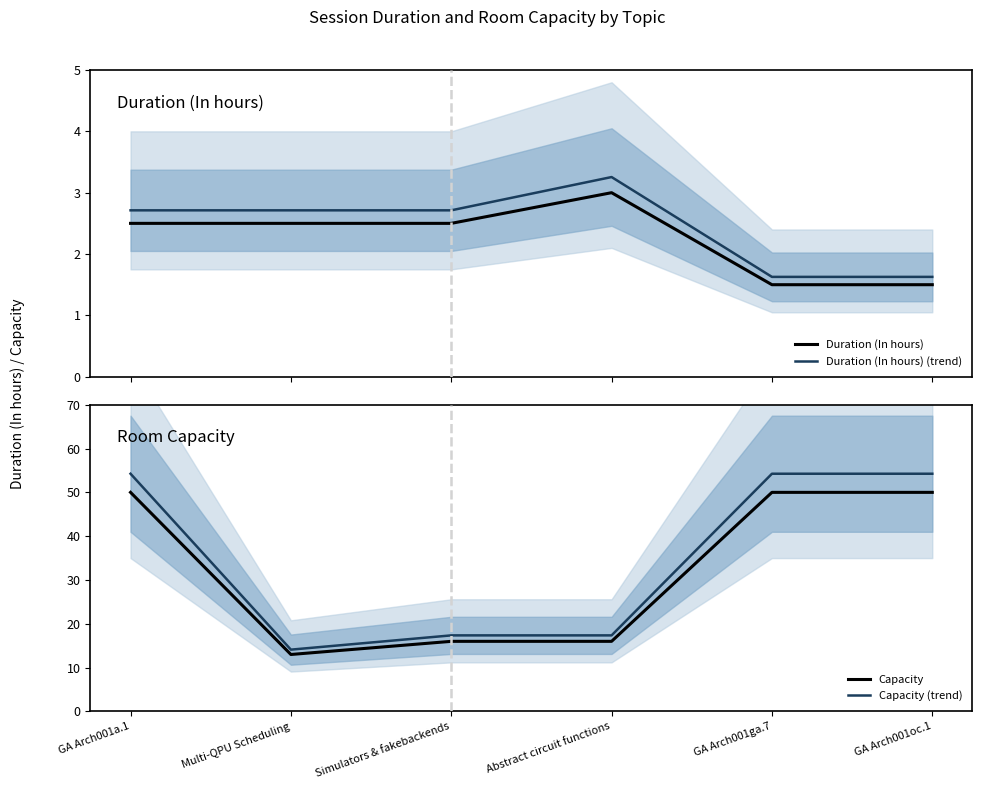

True or false: Duration (In hours) (trend) and Capacity (trend) intersect in this chart.

False